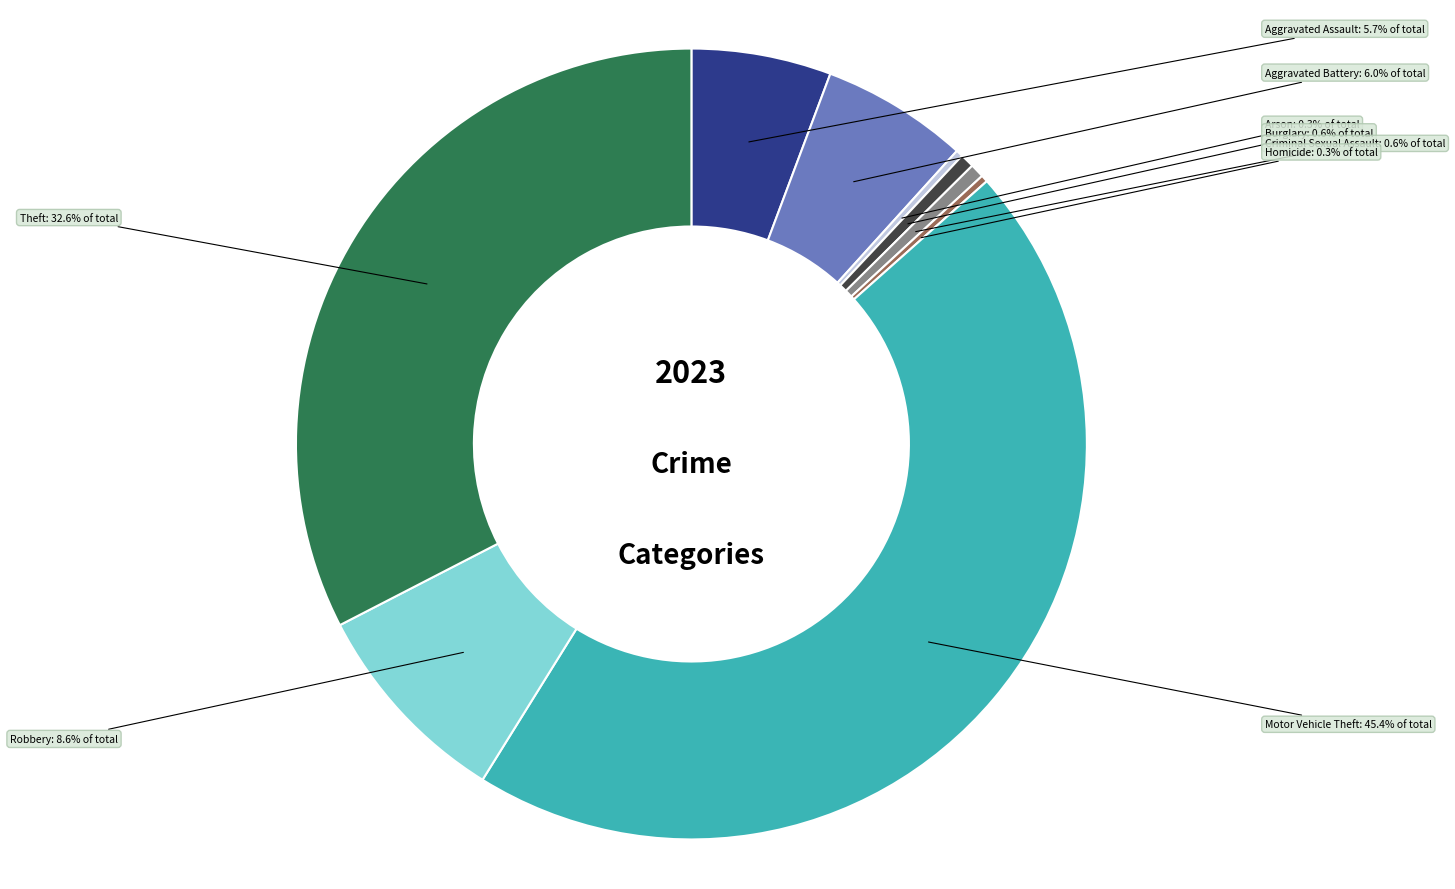

Does any single category account for the majority?

No